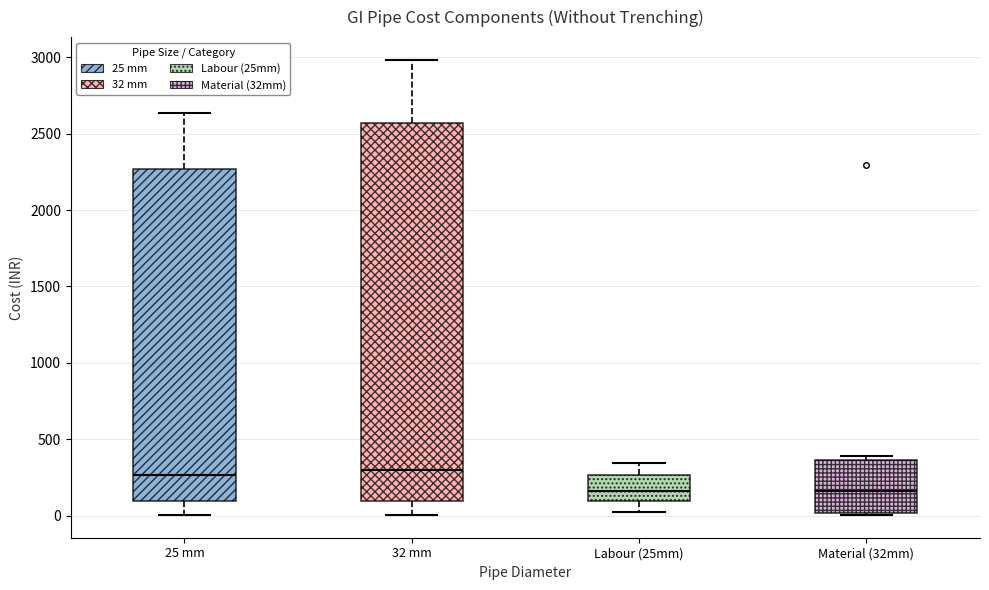

Reading left to right, read every box against the y-axis: the position of its median line, the range the box covers, and the ends of its whiskers. The values are not printed on the chart, so give them approximately, as read against the axis.

25 mm: median 250, box 100 to 2250, whiskers 0 to 2650
32 mm: median 300, box 100 to 2550, whiskers 0 to 3000
Labour (25mm): median 150, box 100 to 250, whiskers 0 to 350
Material (32mm): median 150, box 0 to 350, whiskers 0 to 400